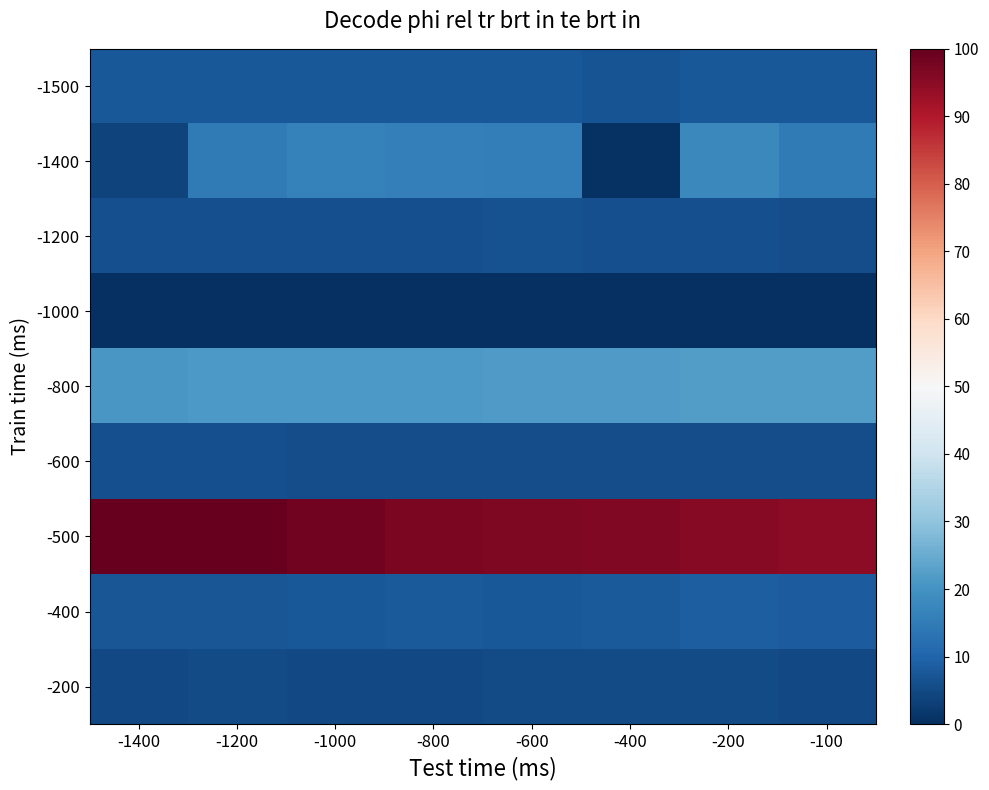

How many categories are shown in the chart?

8